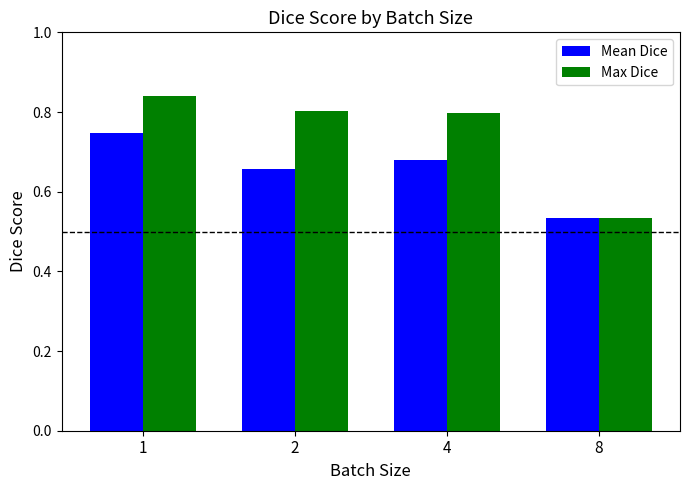

What is the spread (max minus min) of values at 1?

0.1